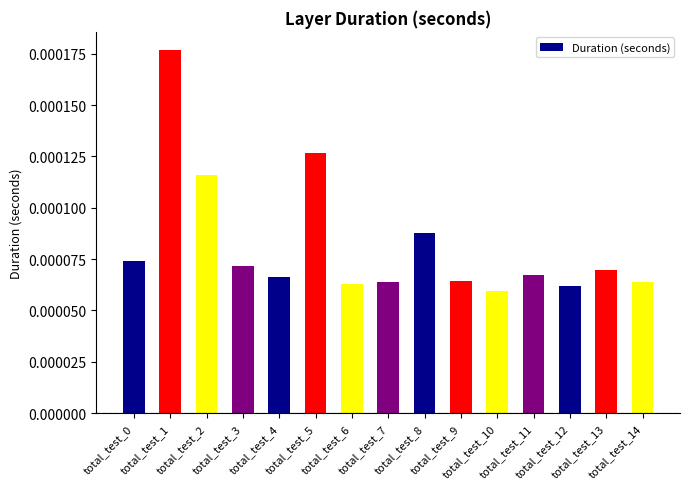

Count the number of categories in the chart.

15